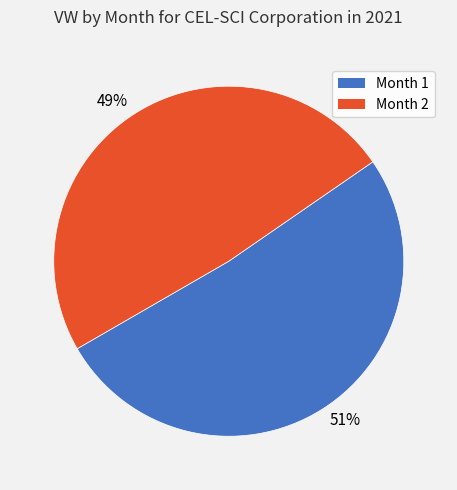

Rank the categories by value from lowest to highest.

49%, 51%